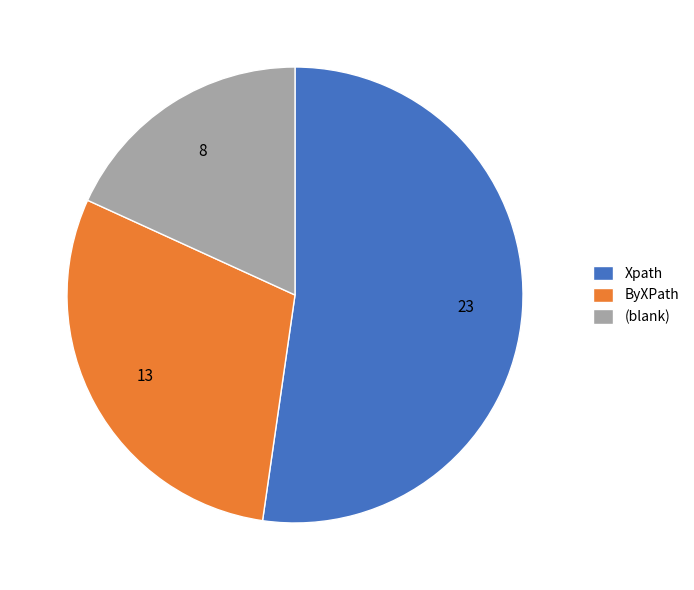

Which category accounts for the majority?

Xpath